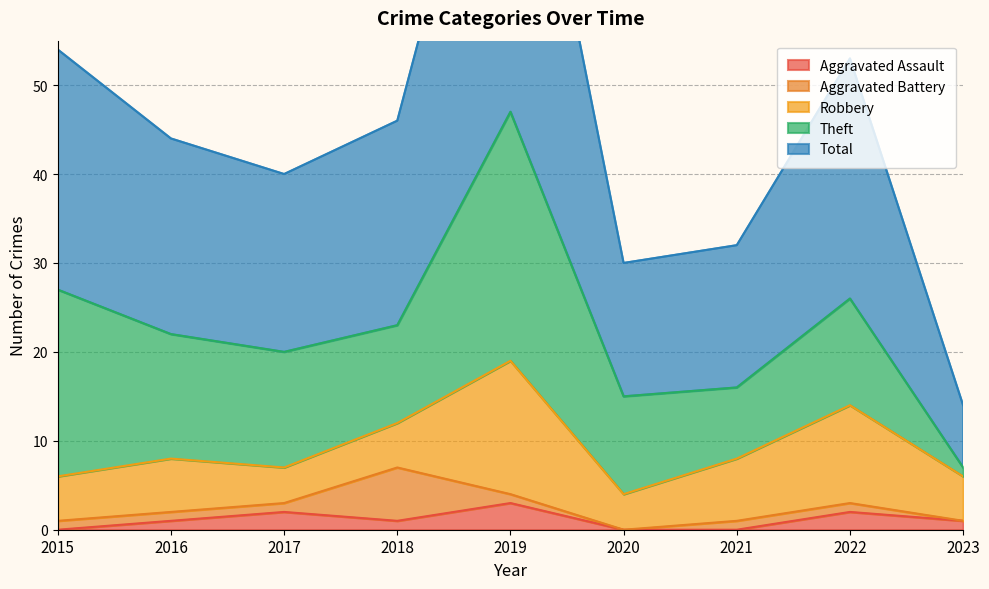

How many values in the Robbery series are below 5?

2